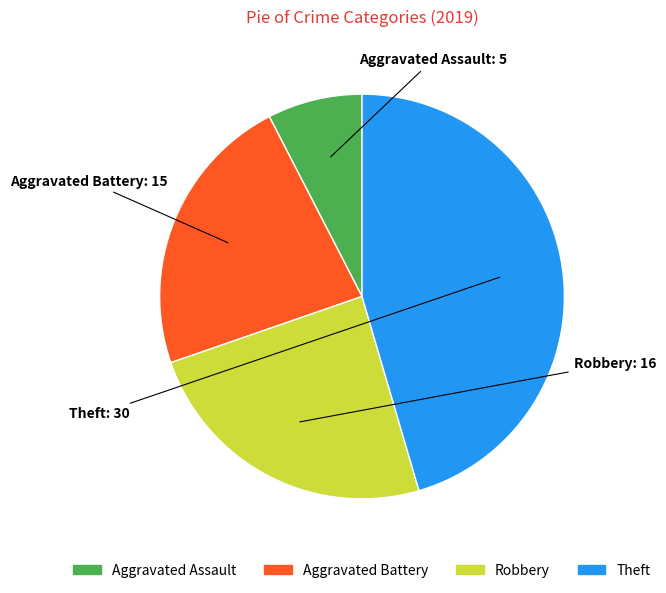

How many slices are in this pie chart?

4